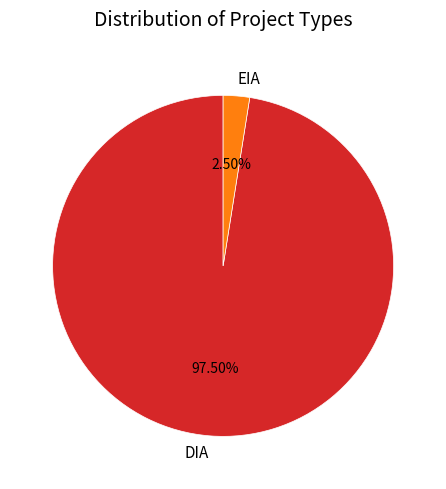

Which category has the smallest portion of the pie?

EIA